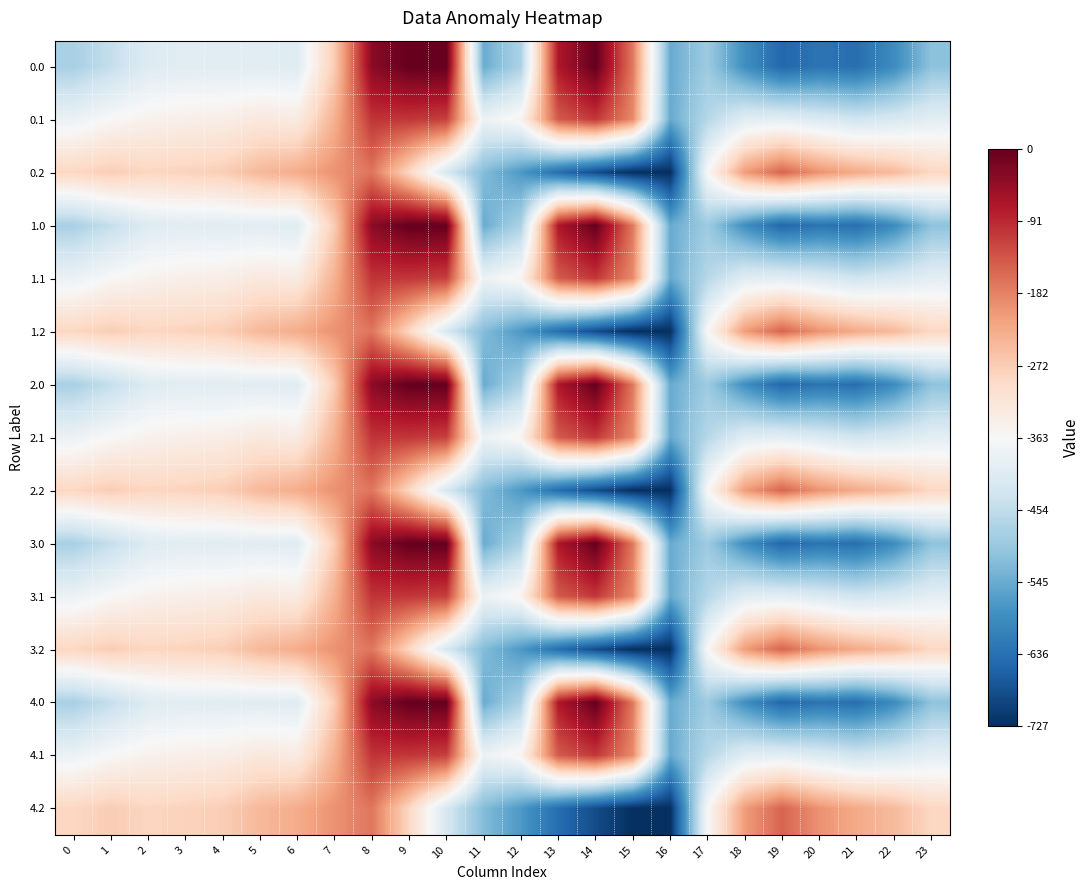

At which category does the chart reach its peak across all series?

9